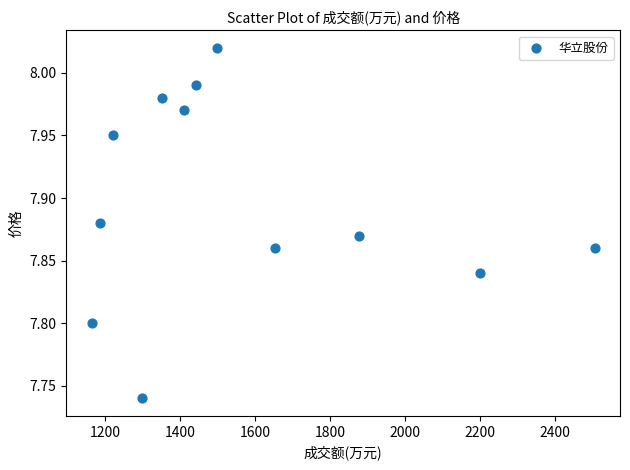

What is the average X value?

1567.3